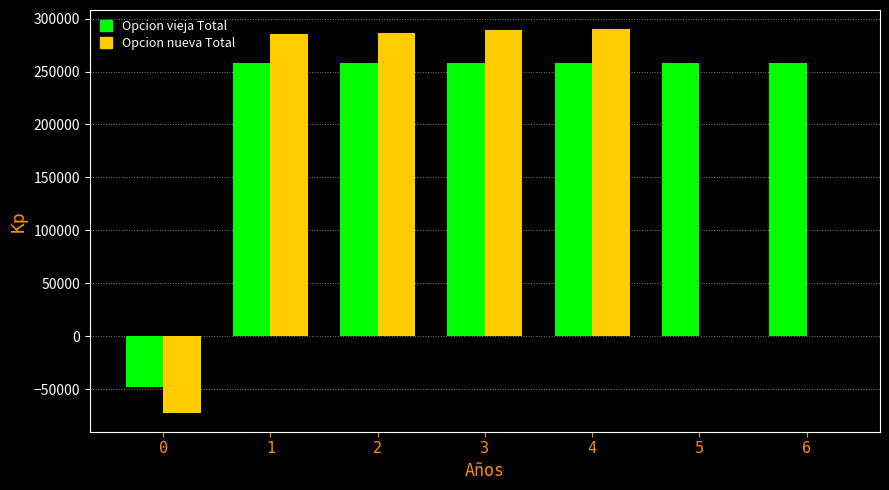

Is the value of Opcion nueva Total at 5 greater than the value of Opcion vieja Total at 0?

Yes